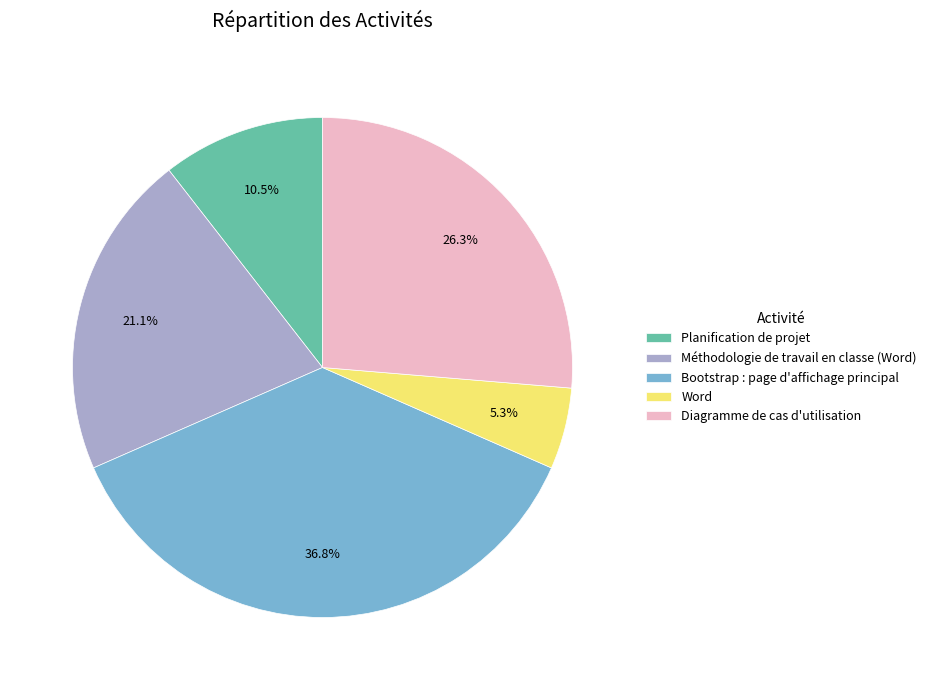

Rank the categories by value from lowest to highest.

Word, Planification de projet, Méthodologie de travail en classe (Word), Diagramme de cas d'utilisation, Bootstrap : page d'affichage principal